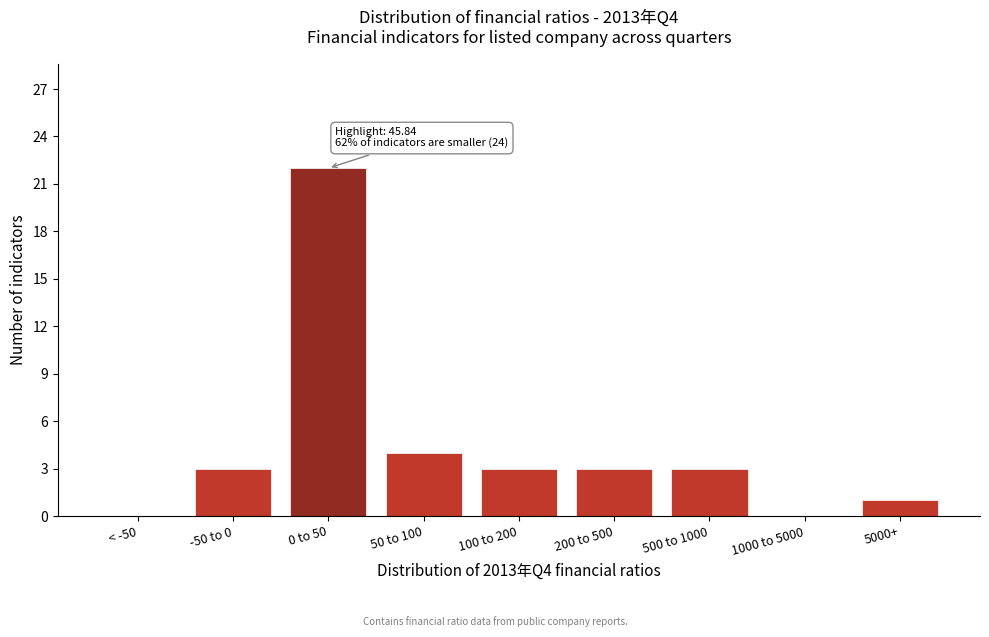

Reading right to left, what are all the values shown in this chart?

5000+=1	1000 to 5000=0	500 to 1000=3	200 to 500=3	100 to 200=3	50 to 100=4	0 to 50=22	-50 to 0=3	< -50=0